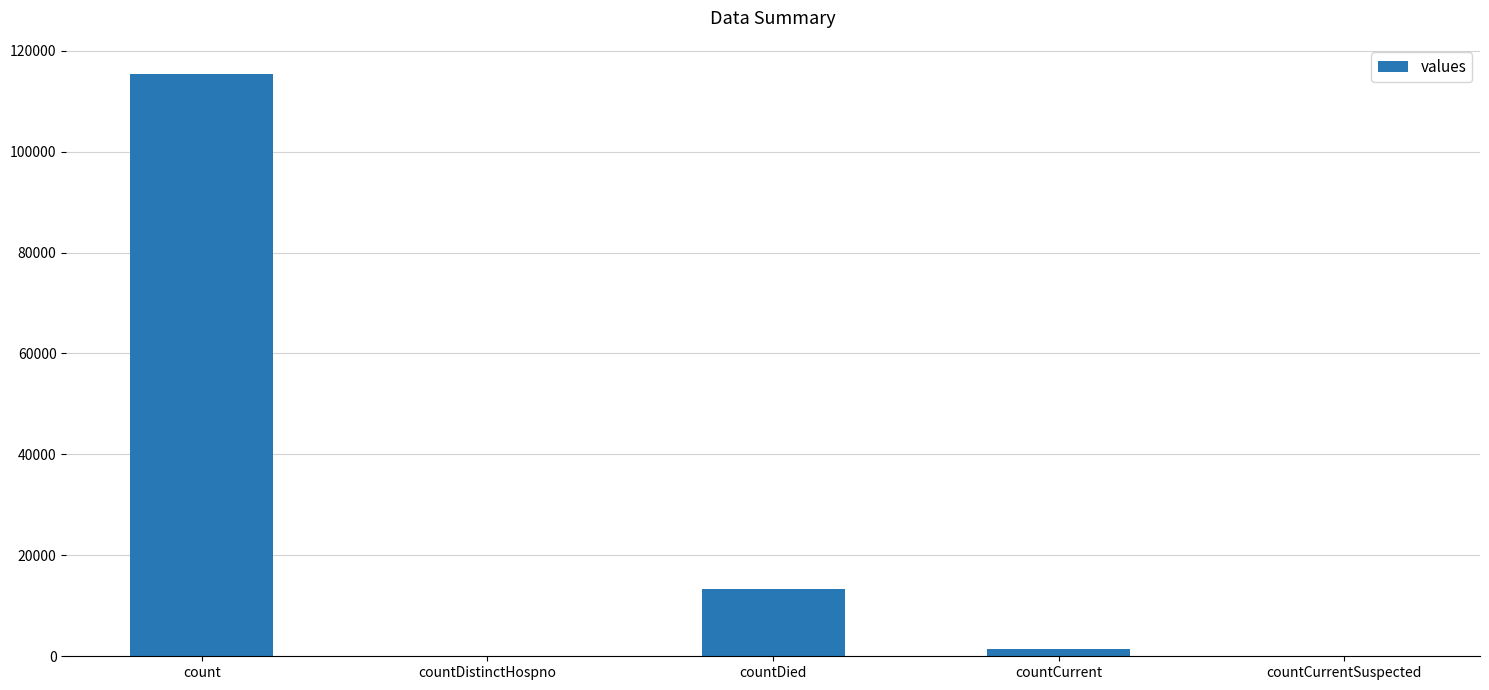

How many distinct data groups are displayed?

1